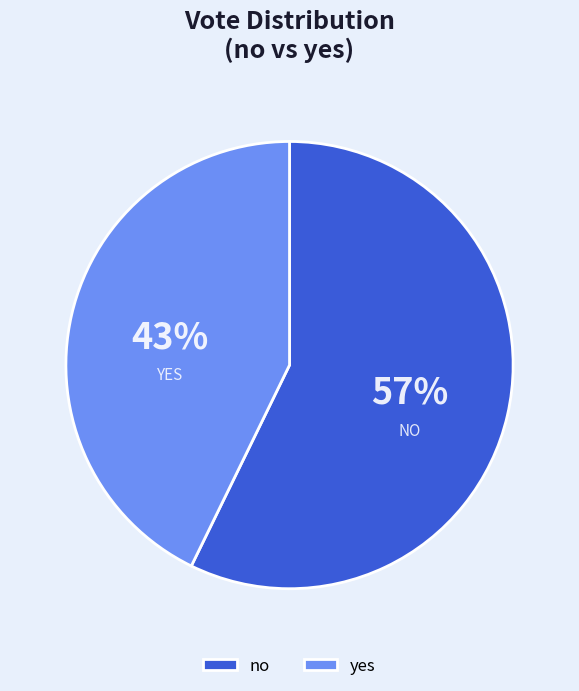

What is the ratio of the value at no to the value at yes?

1.3